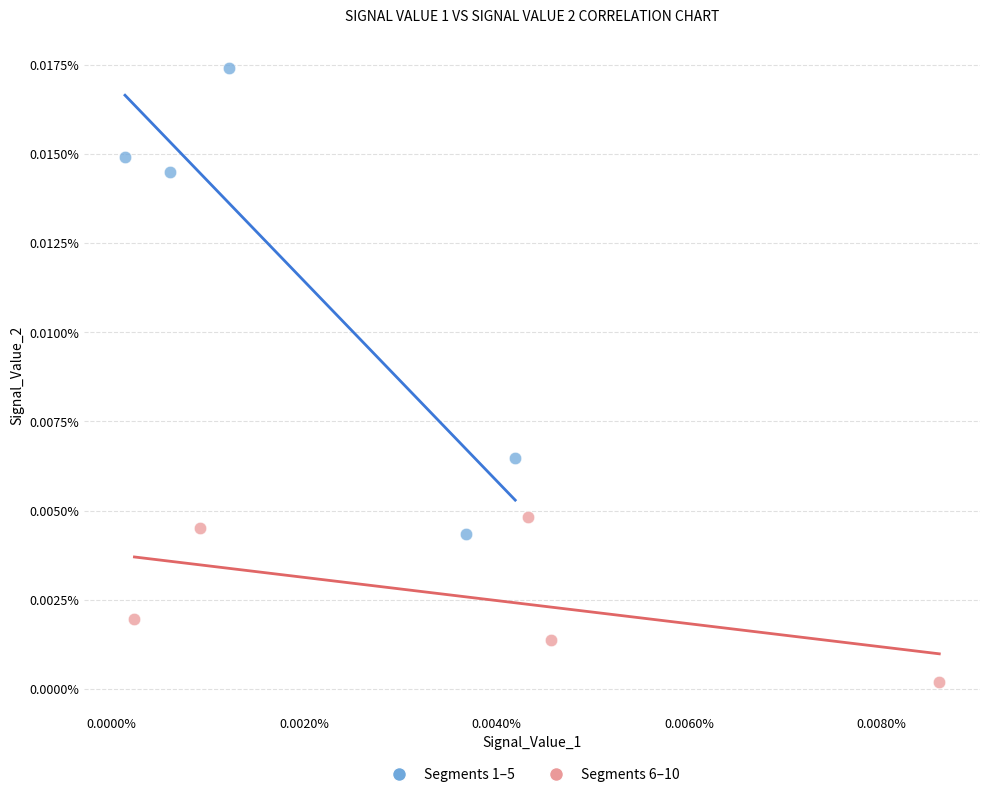

Which series reaches the maximum Y coordinate?

Segments 1–5